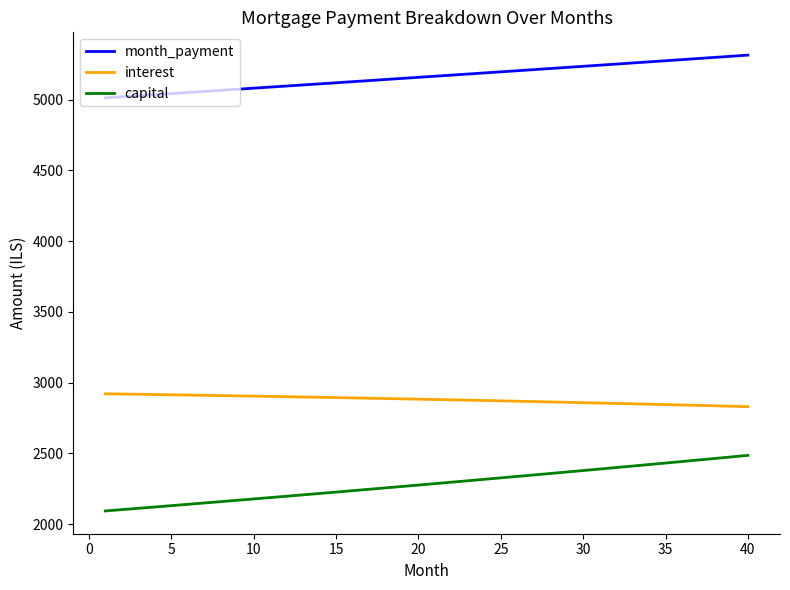

What is the smallest value displayed?

2092.7